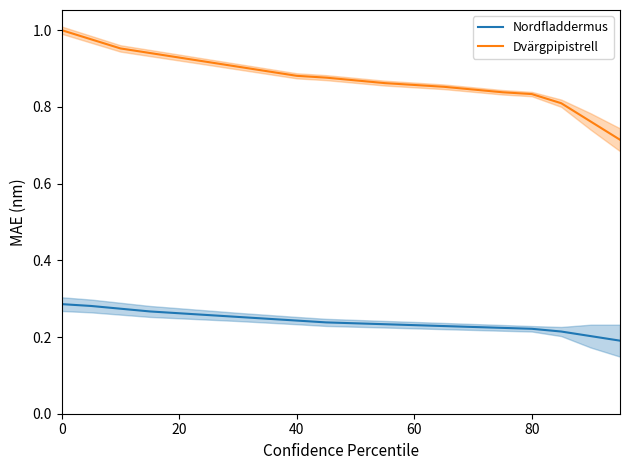

What is the sum of all Nordfladdermus values?

4.8